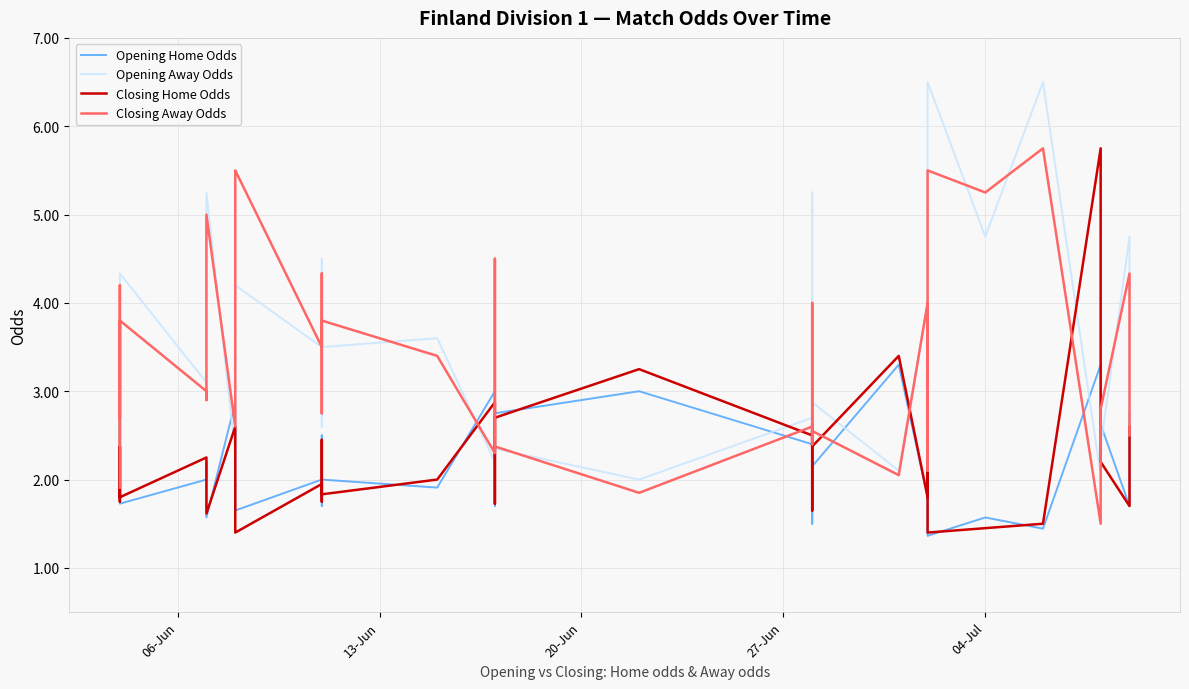

What is the sum of all Opening Home Odds values?

89.5